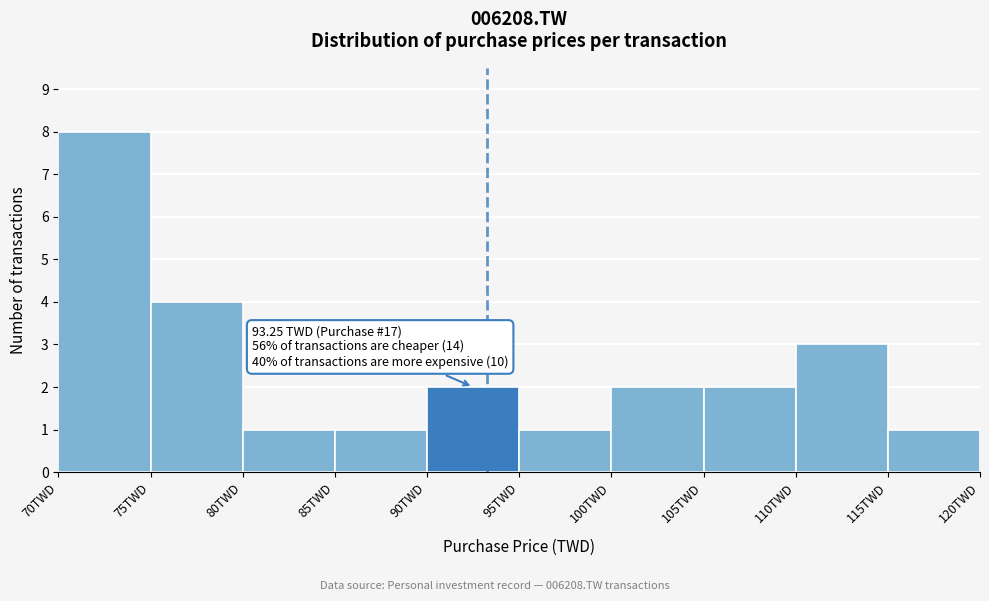

Which range on the x-axis has the tallest bar?

70 to 75